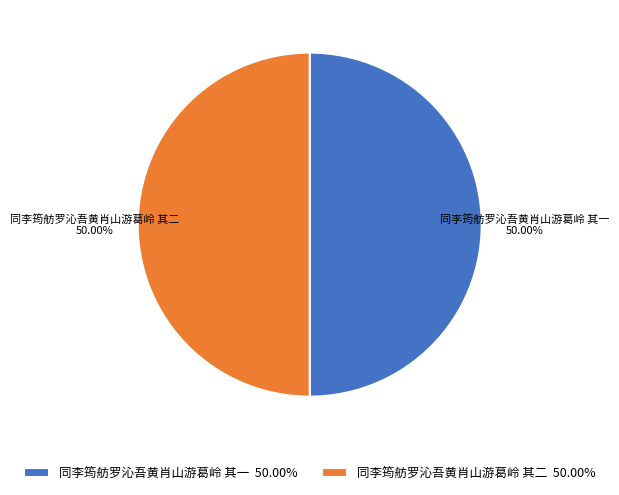

Combined, do 同李筠舫罗沁吾黄肖山游葛岭 其二 and 同李筠舫罗沁吾黄肖山游葛岭 其一 account for over 50%?

Yes